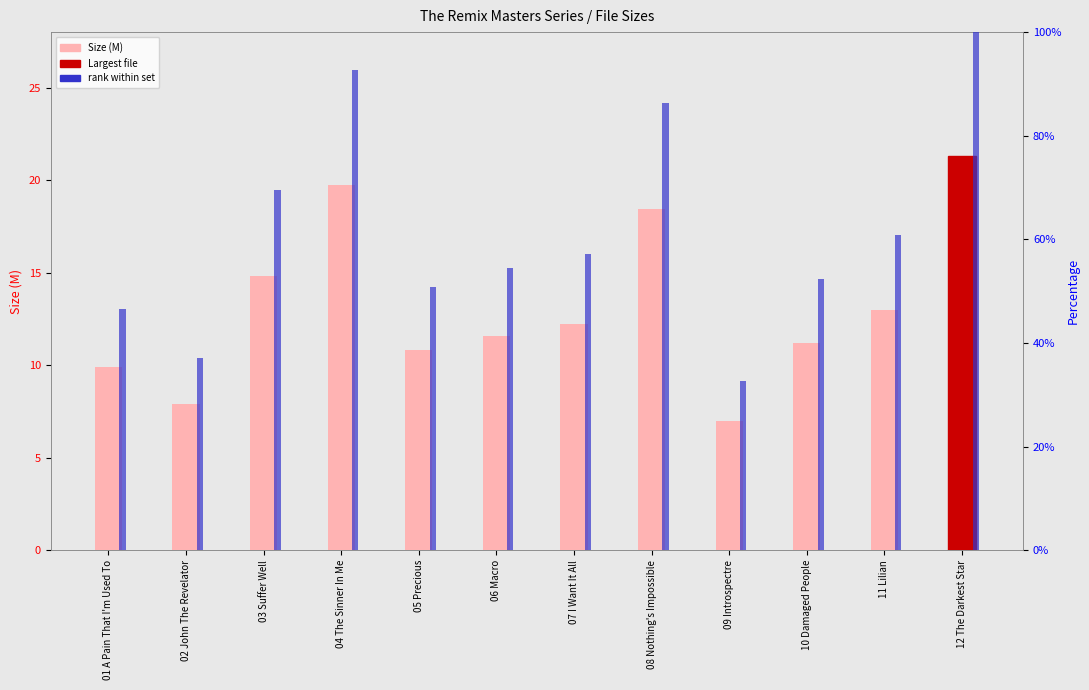

Does the chart contain stacked bars?

No